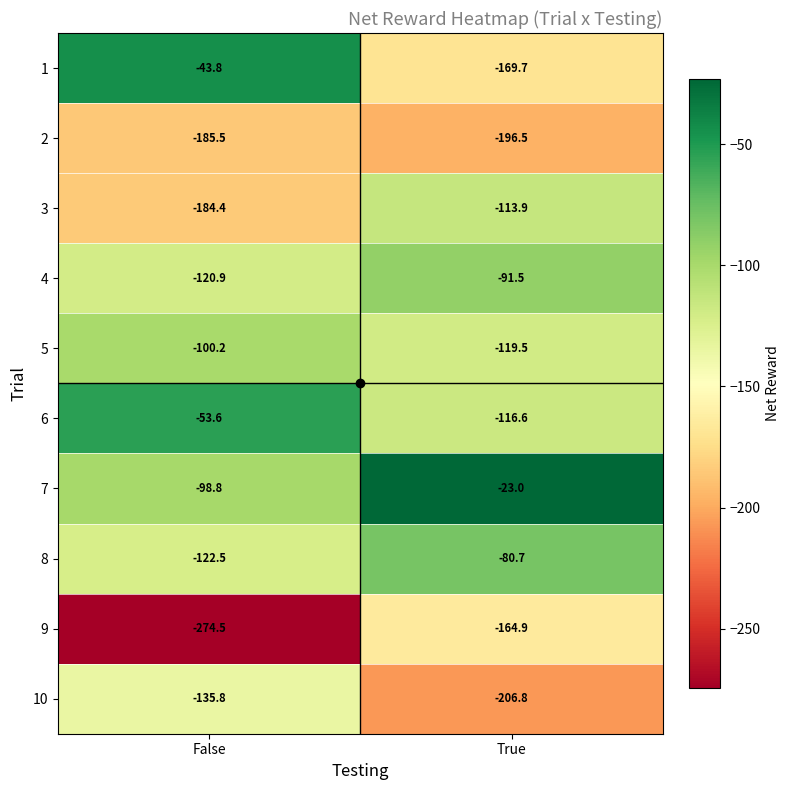

At which category does the chart reach its peak across all series?

True